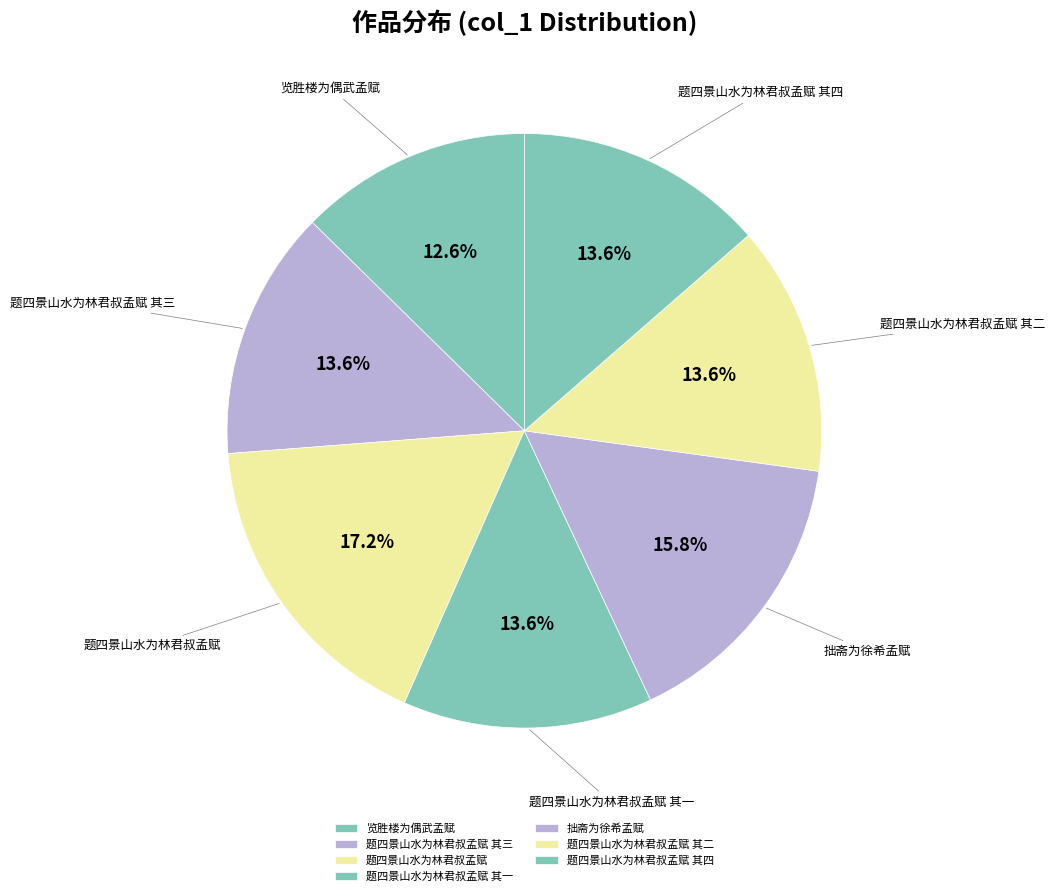

To the nearest percent, what percentage of the pie is 题四景山水为林君叔孟赋 其四?

14%